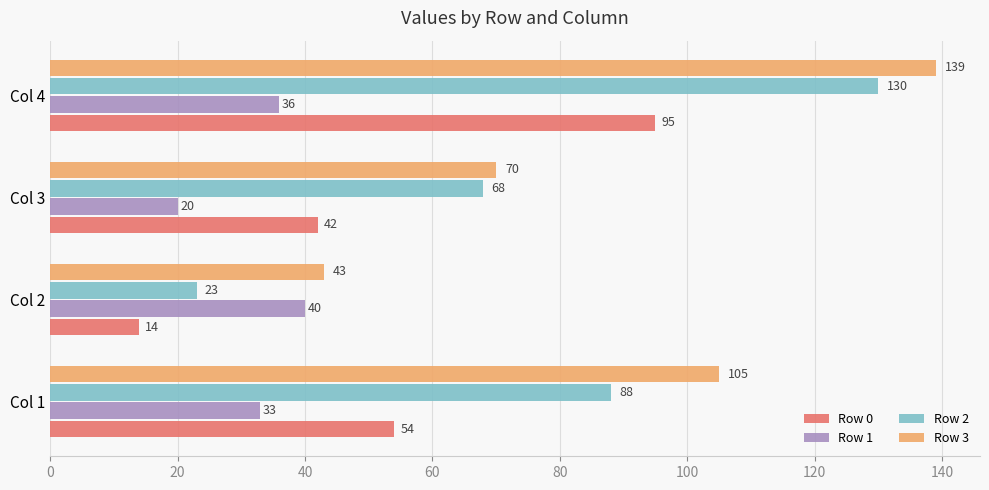

What is the average value of the Row 3 series?

89